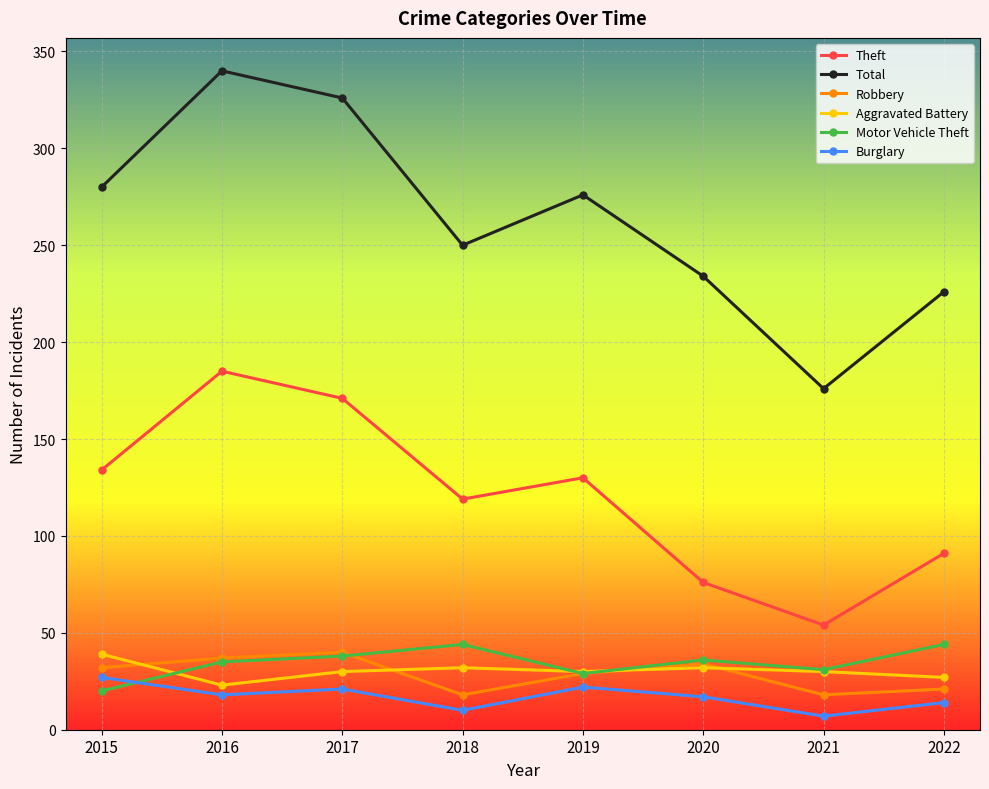

What is the average value of the Theft series?

120